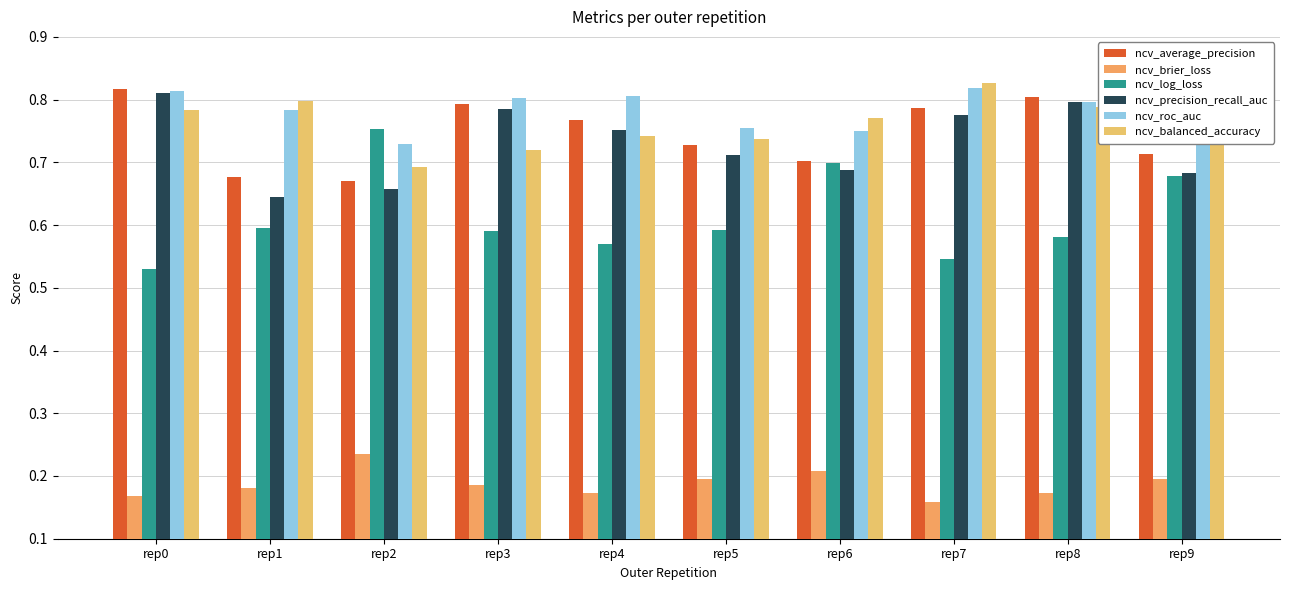

Does the chart contain any negative values?

No